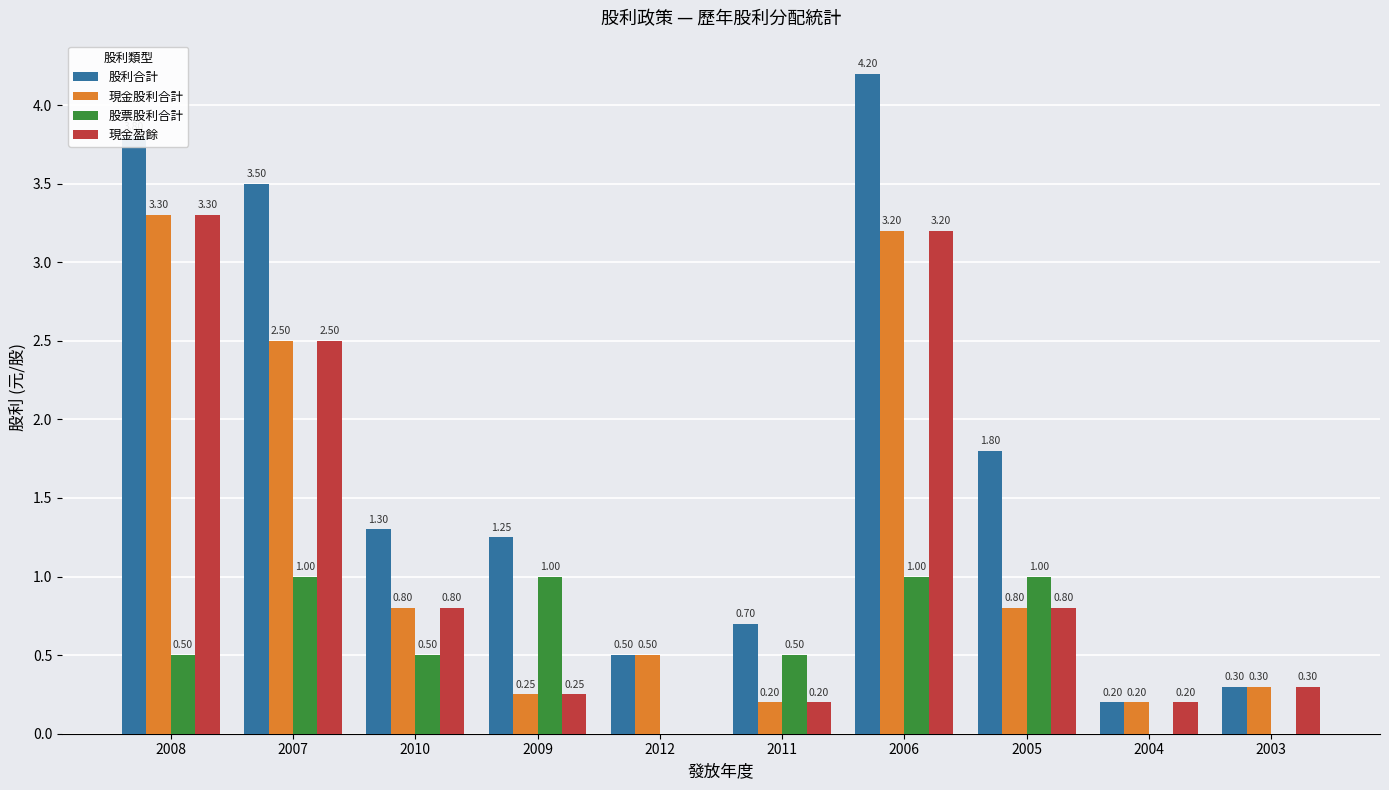

At which category is the sum across all series the highest?

2006